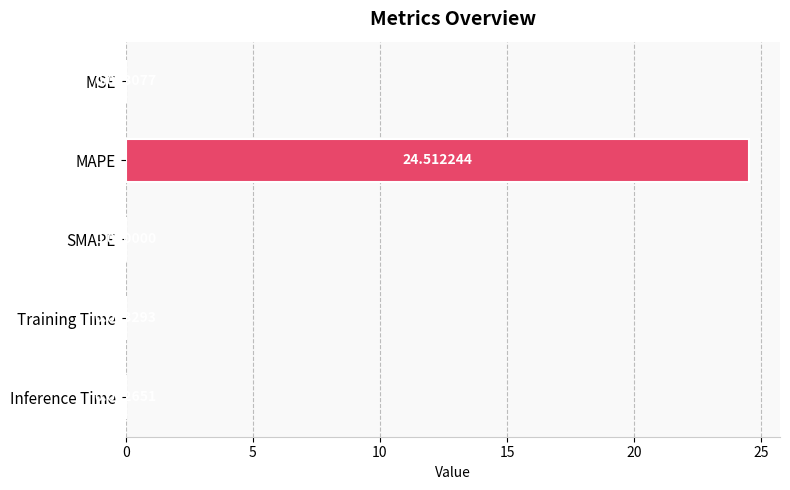

Which category has the highest value across all series?

MAPE